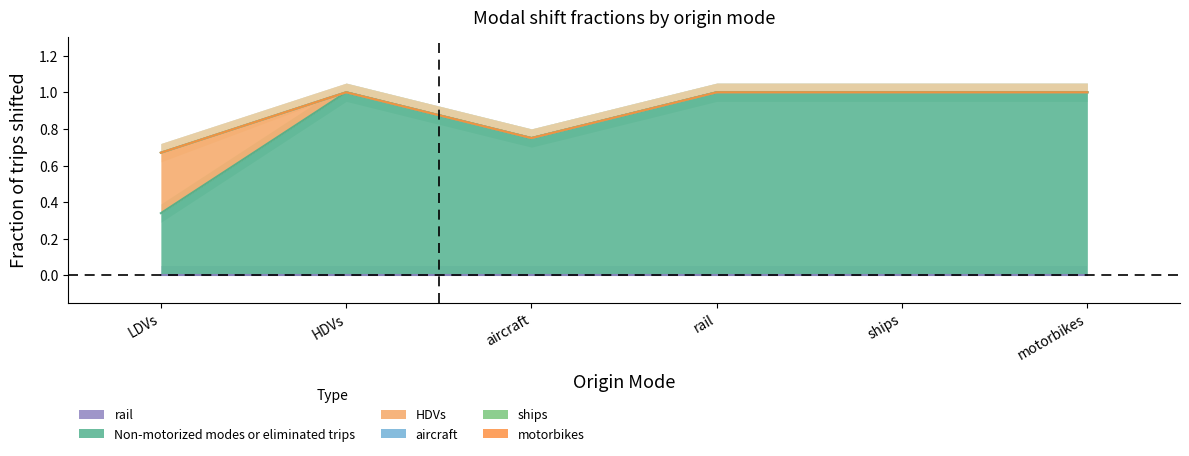

What is the sum of the Non-motorized modes or eliminated trips values at HDVs and aircraft?

1.8